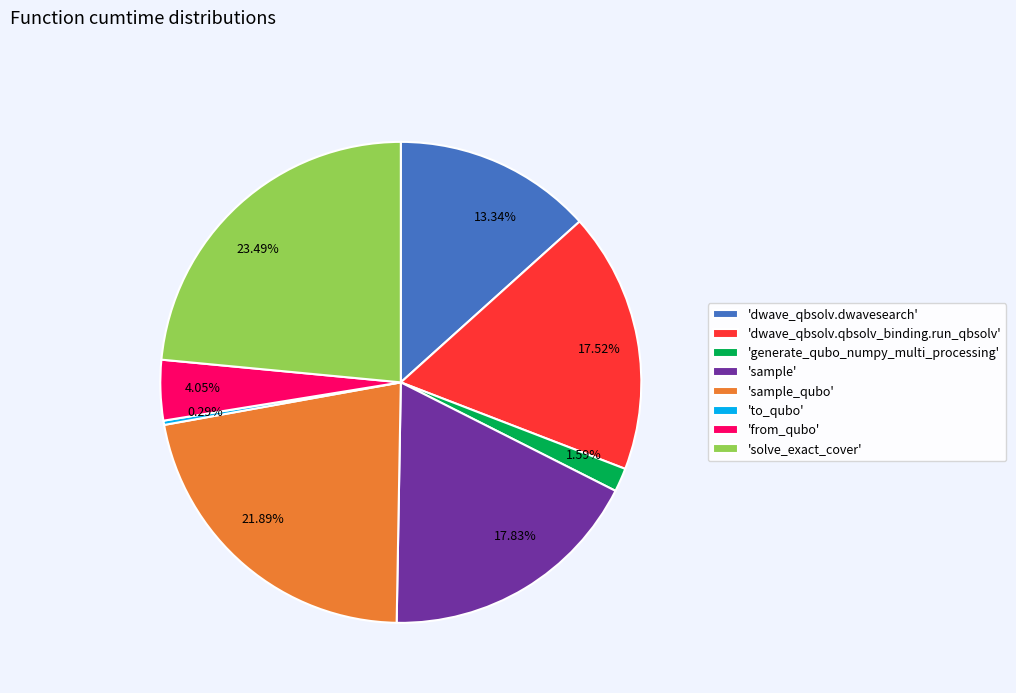

Between 21.89% and 0.29%, which is larger?

21.89%